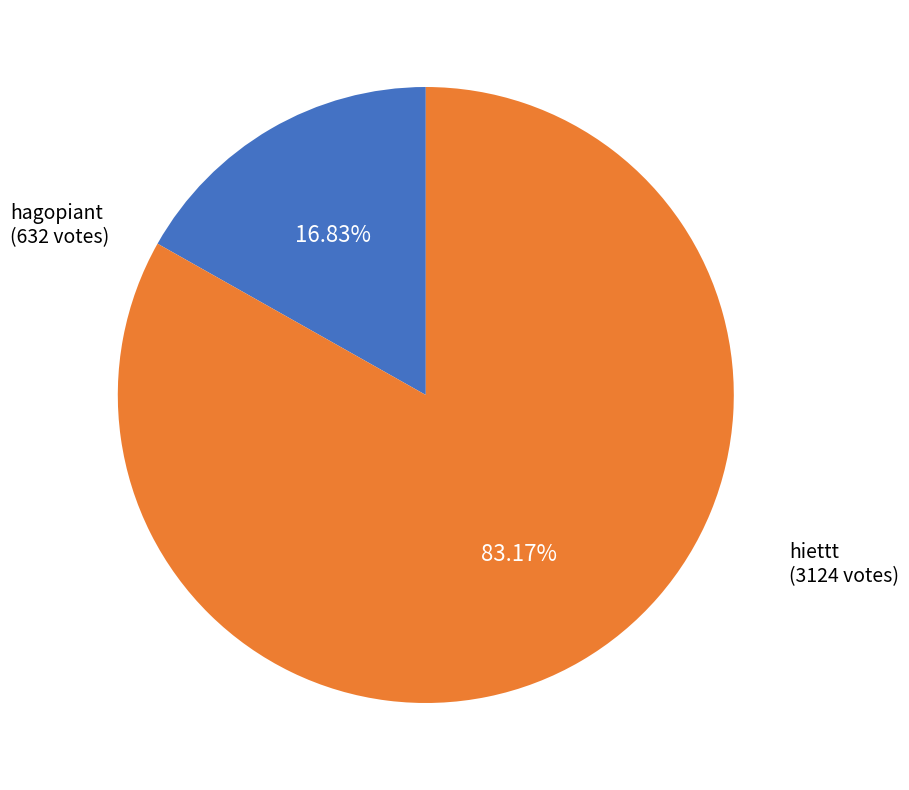

Is there a majority slice in this chart?

Yes